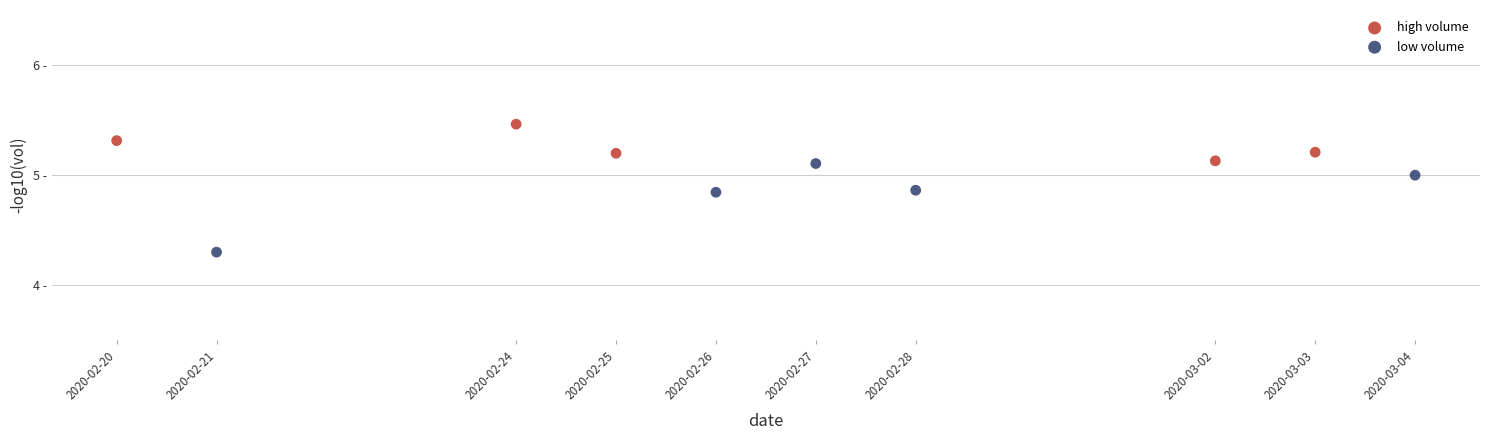

Which series has the widest spread of Y values?

low volume